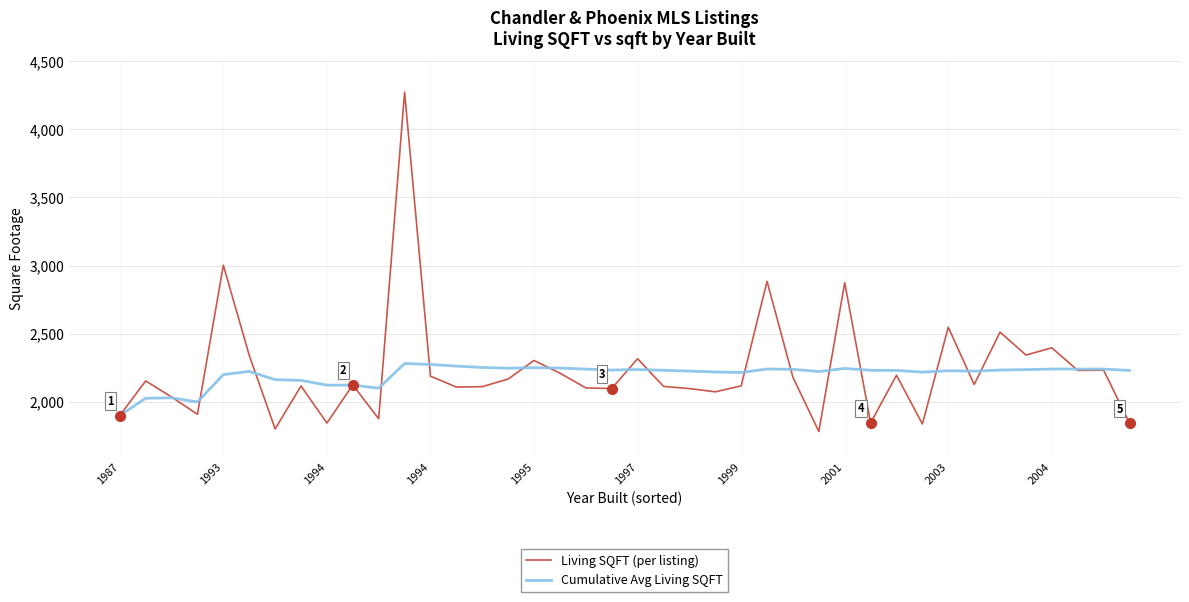

What is the smallest value displayed?

1782.0